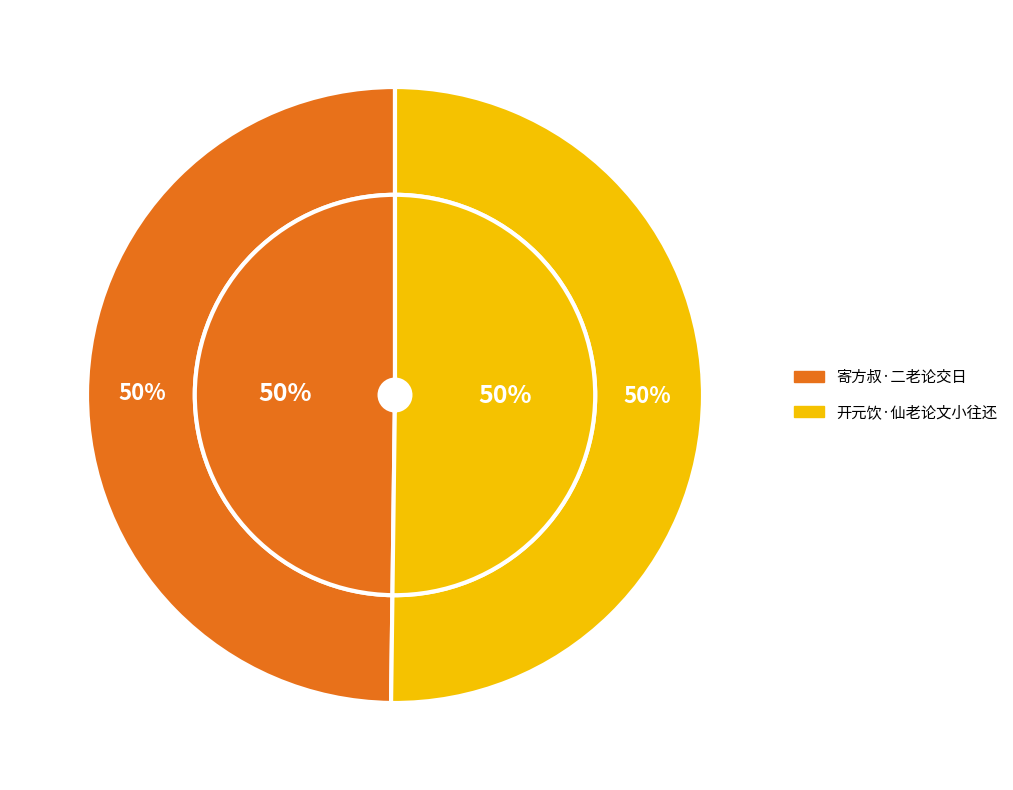

To the nearest percent, what is the average slice percentage?

50%